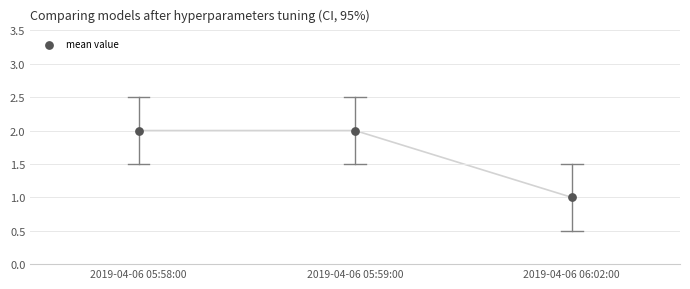

How many points are shown in the scatter plot?

3